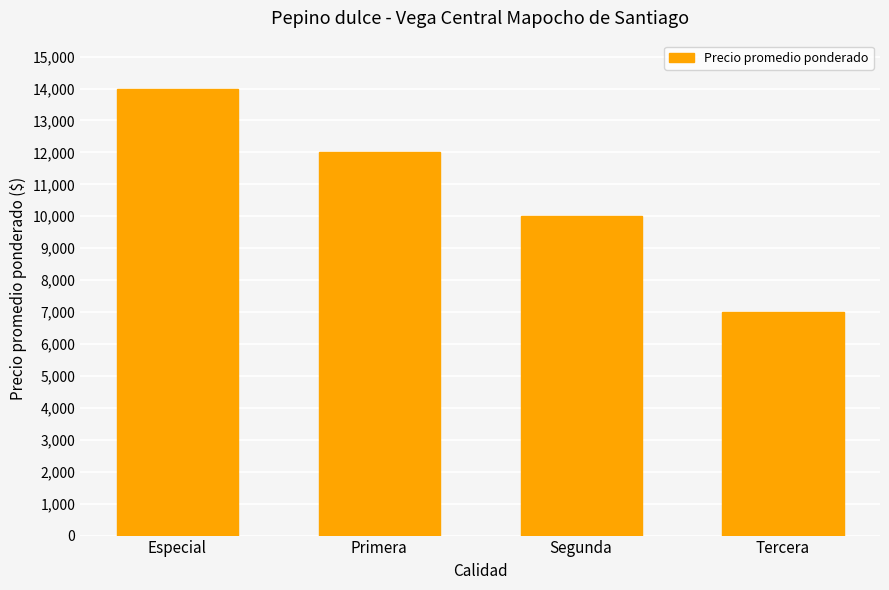

The chart shows a value of 10000 at Segunda. True or false?

True